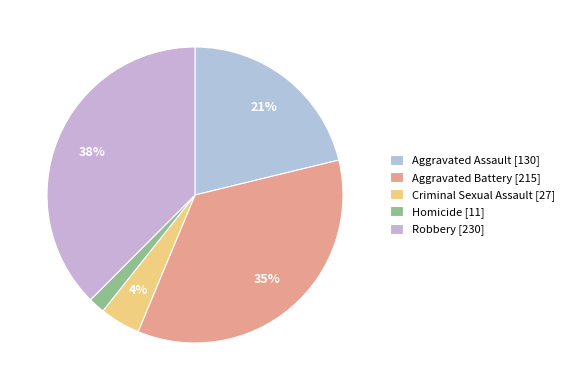

To the nearest percent, what percentage of the pie is Aggravated Battery?

35%